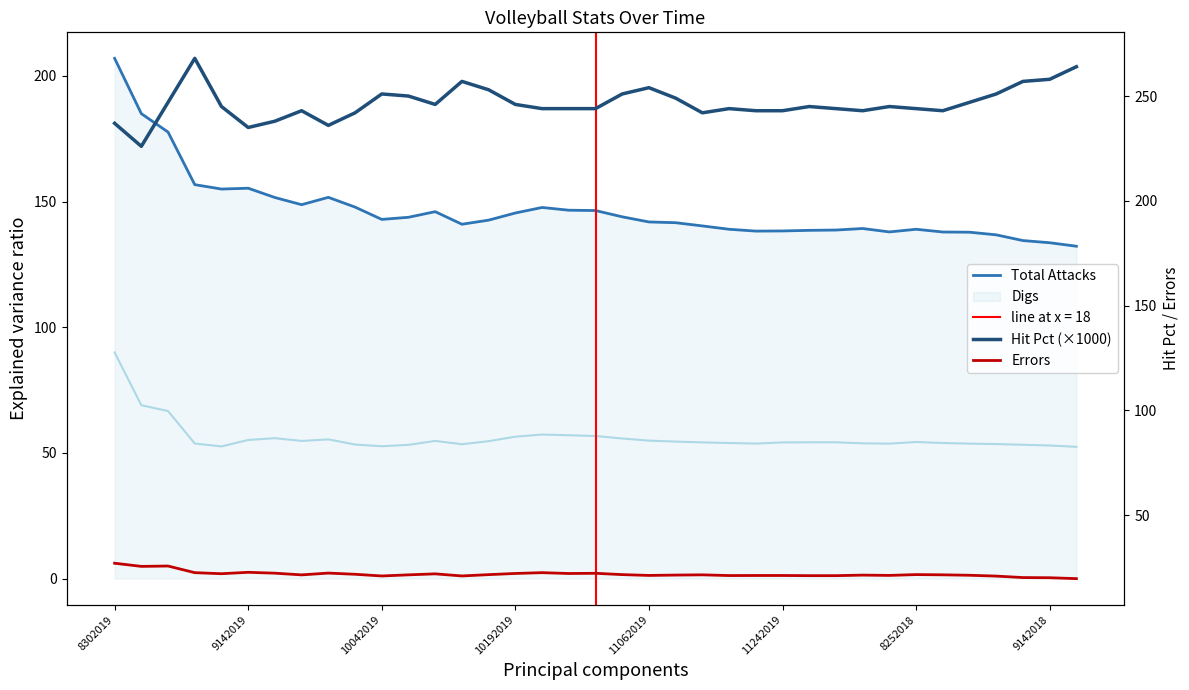

Is this an area chart (filled region under the line)?

No